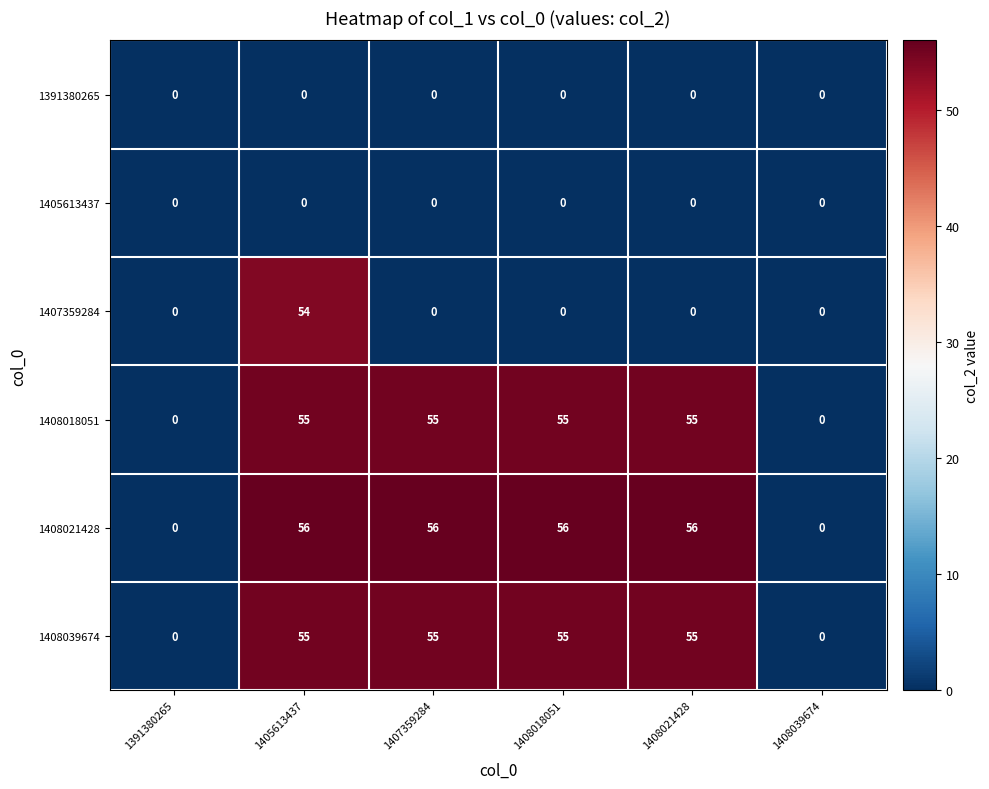

What is the difference between the highest and lowest values at 1407359284?

56